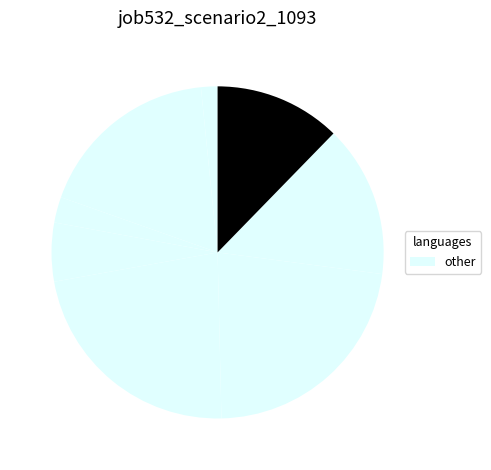

How many segments does this pie chart have?

8